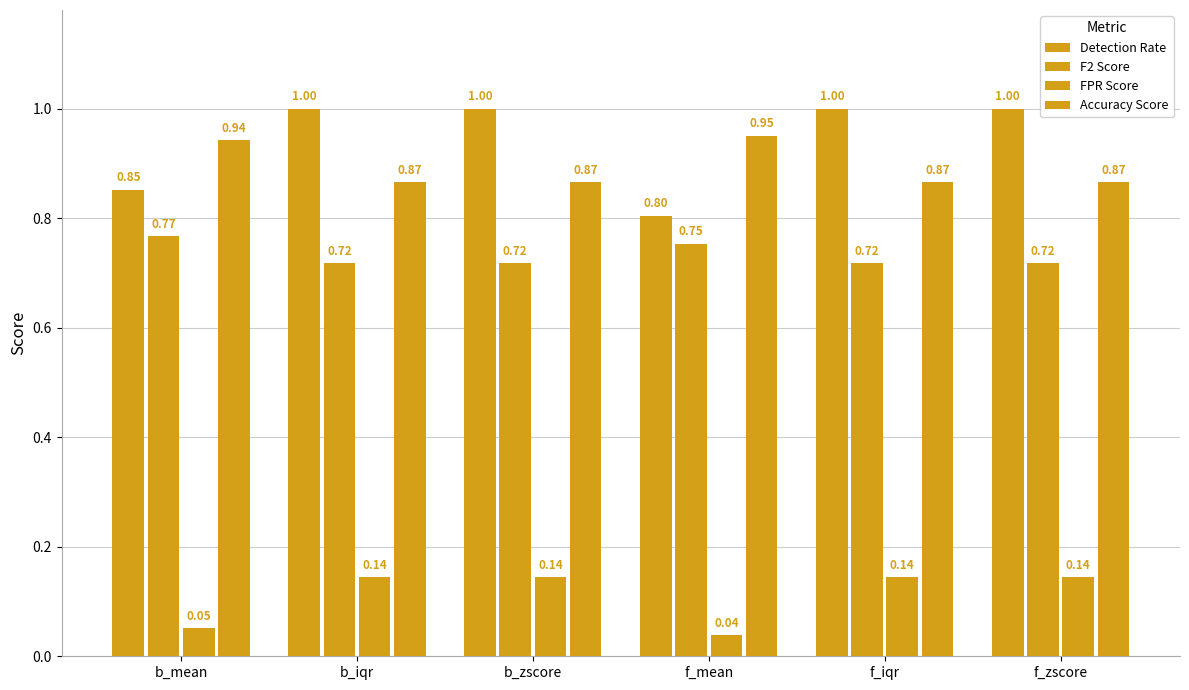

How many bars are there in each group?

4